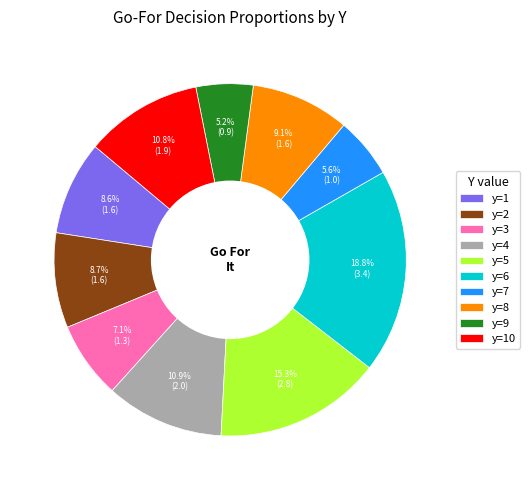

Between y=9 and y=8, which is larger?

y=8